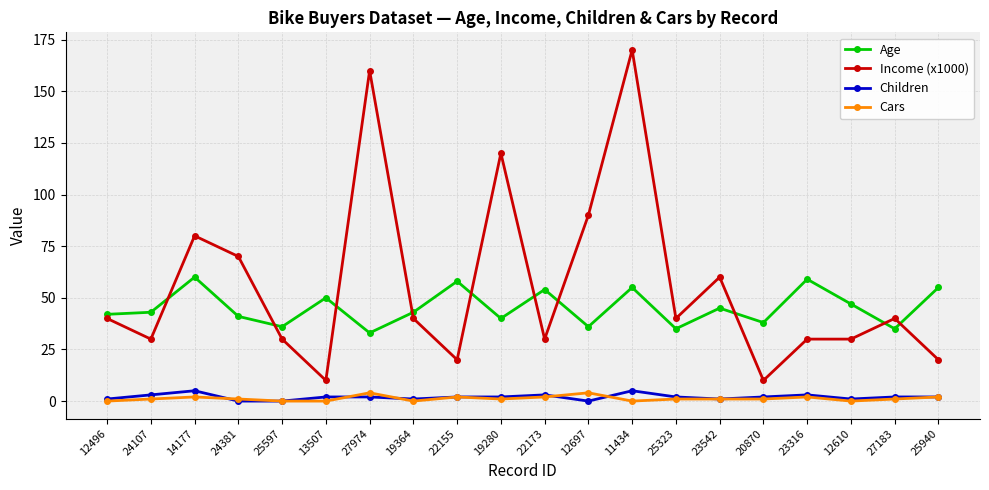

The value of Children at 22173 is 3. True or false?

True